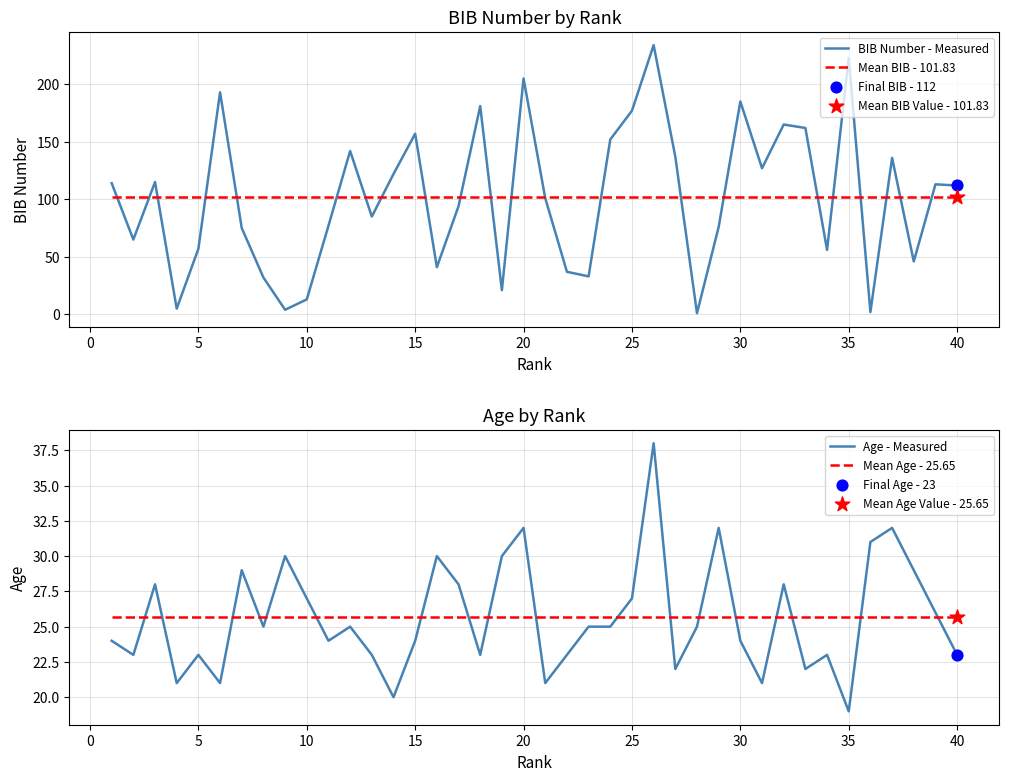

Which series contains the highest Y value?

BIB Number - Measured